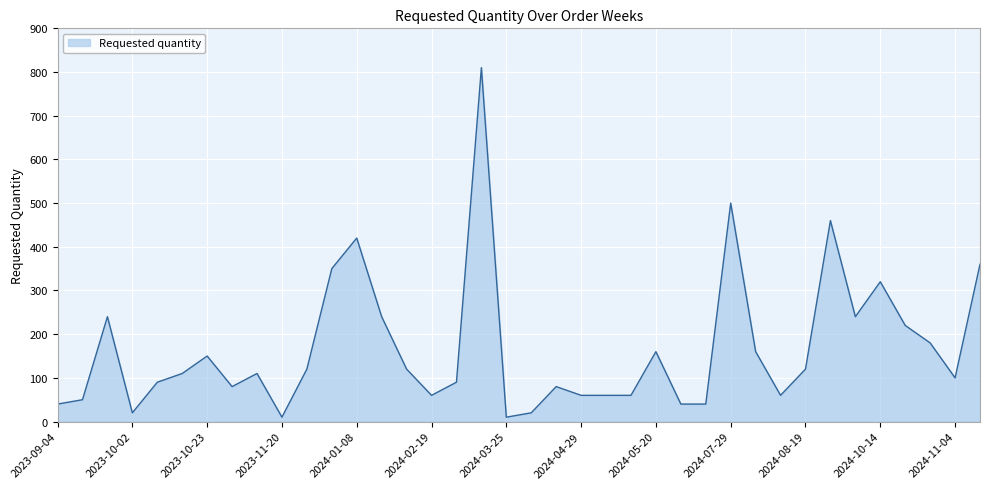

How many lines are shown in the chart?

1